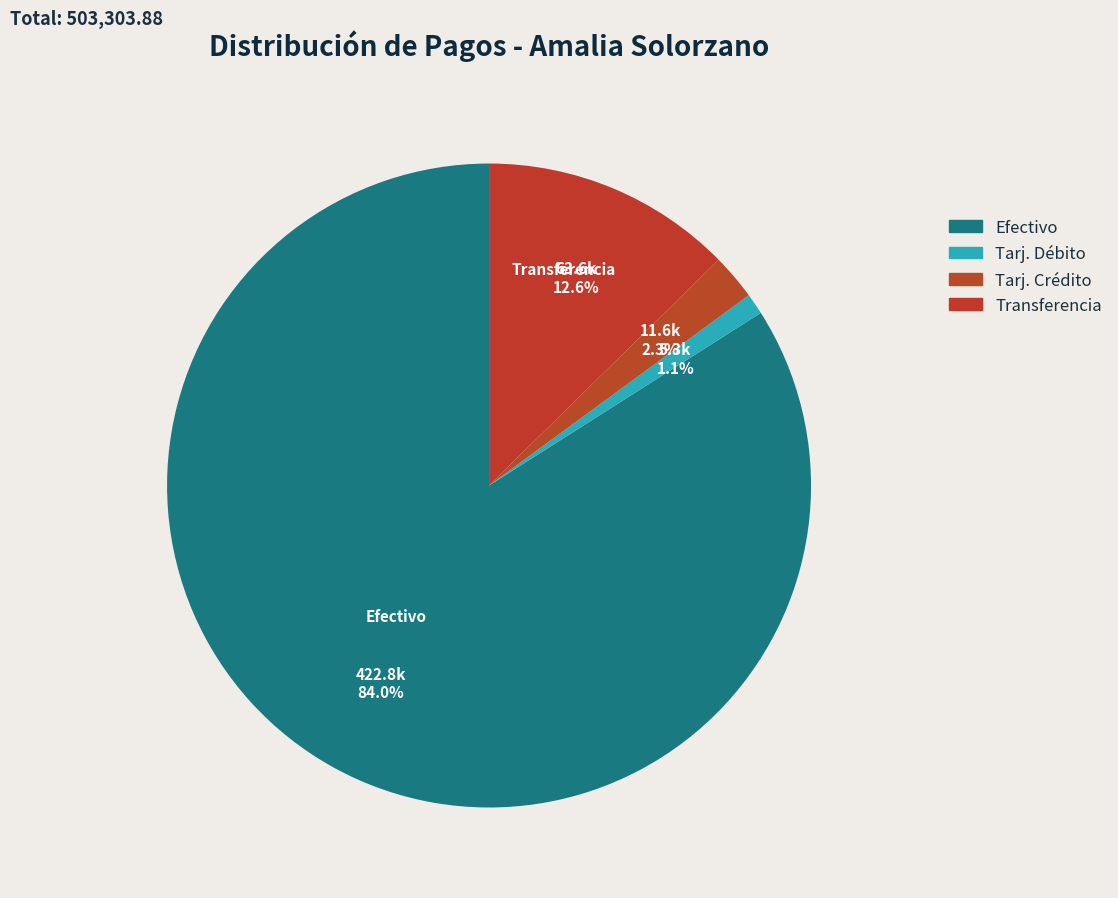

To the nearest percent, what portion does Tarj. Débito represent?

1%